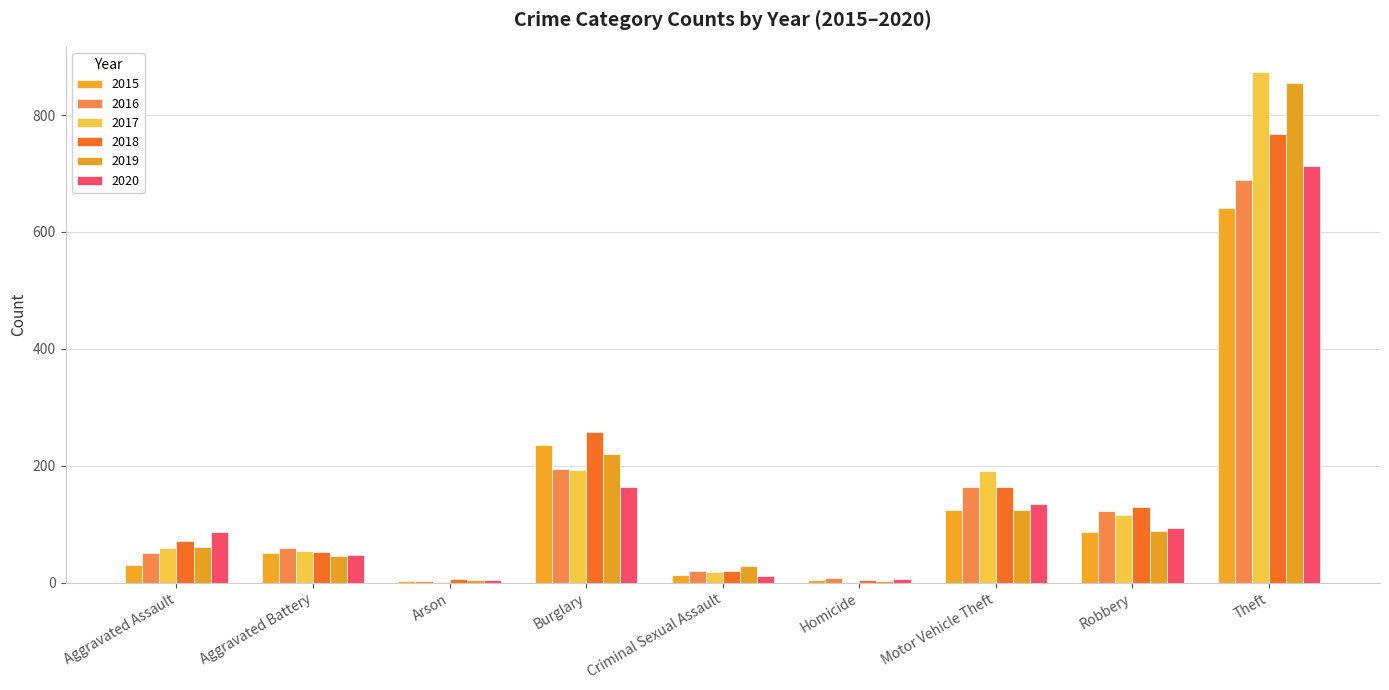

Are the bars horizontal?

No